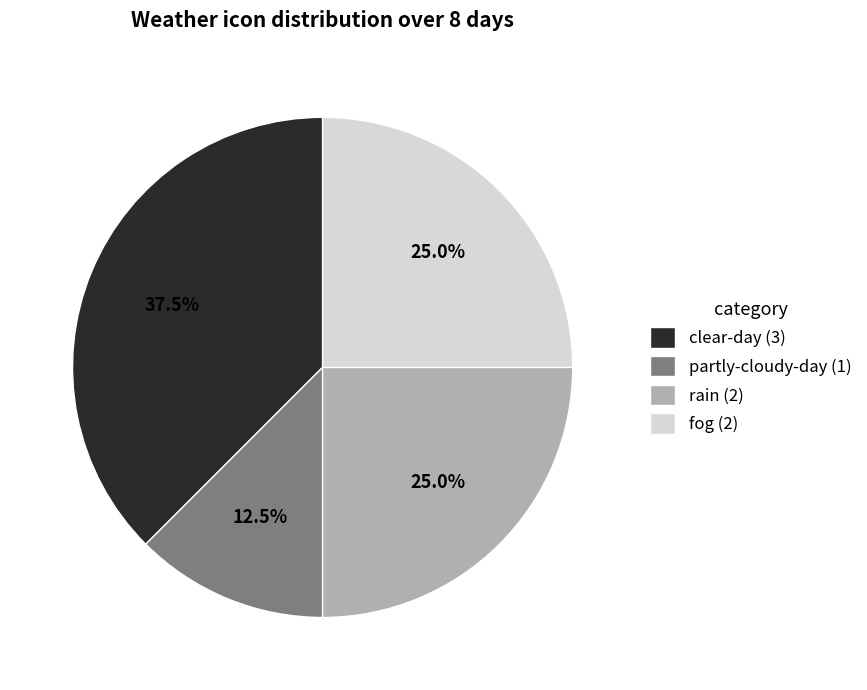

True or false: fog accounts for 32% of the total.

False